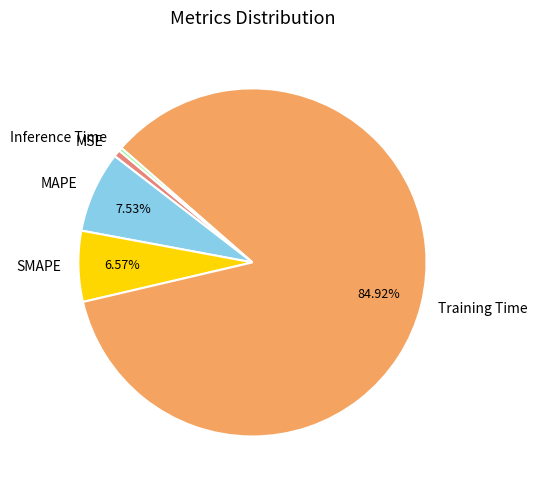

True or false: MSE accounts for 12% of the total.

False